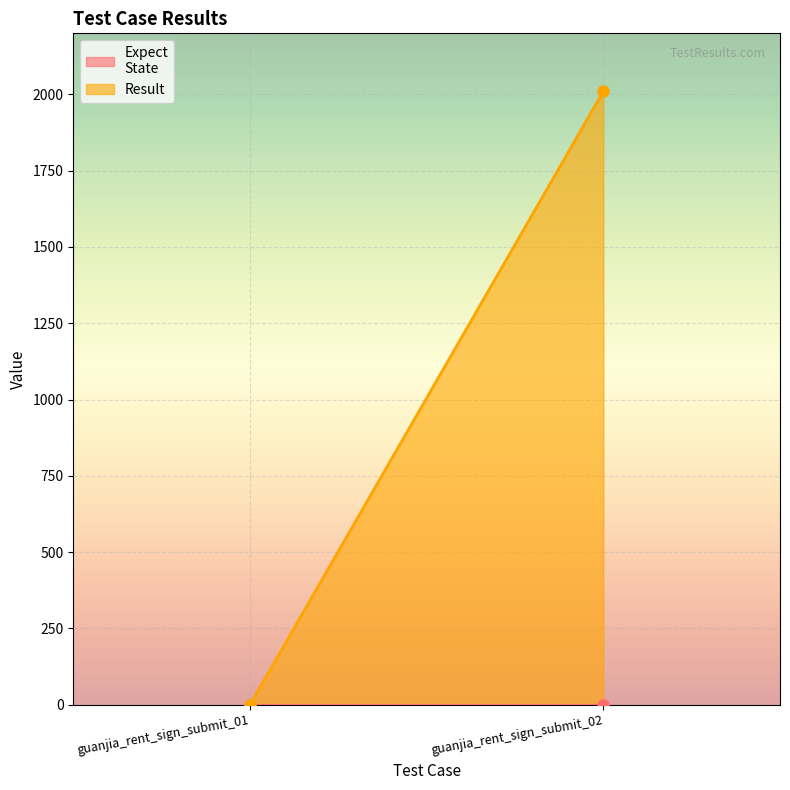

Where is Expect
State nearest to the value 0?

guanjia_rent_sign_submit_01